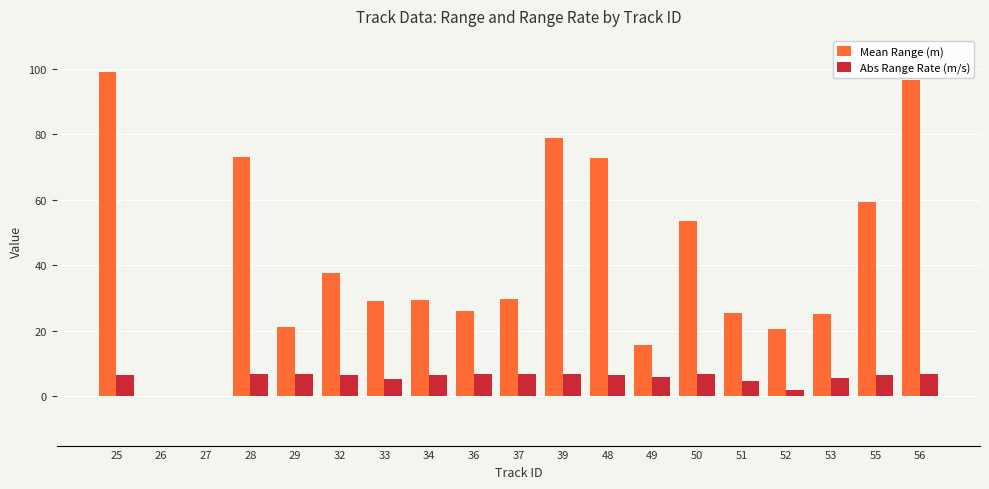

The value of Mean Range (m) at 52 is 20.6. True or false?

True